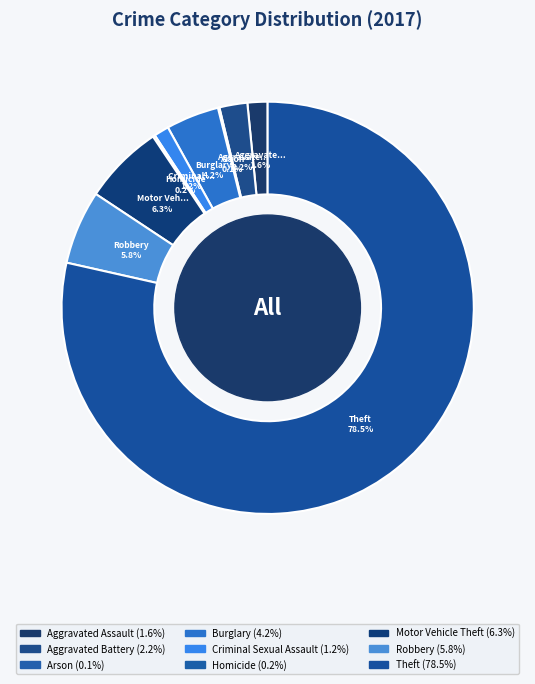

To the nearest percent, what is the difference between the largest and smallest slice percentages?

78%